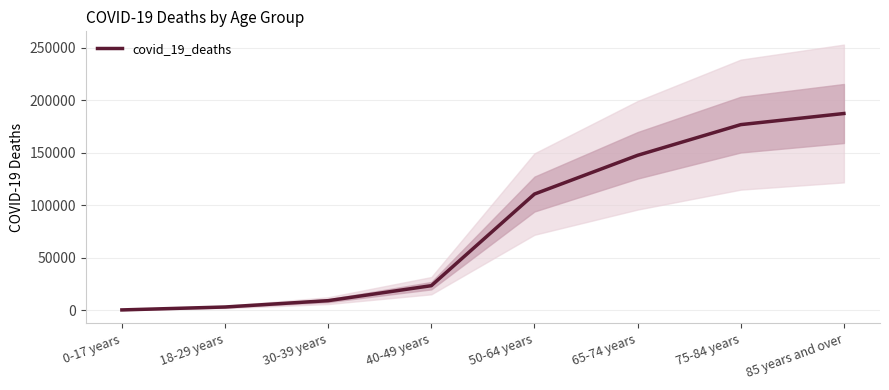

What is the label of the 5th point from the right?

40-49 years